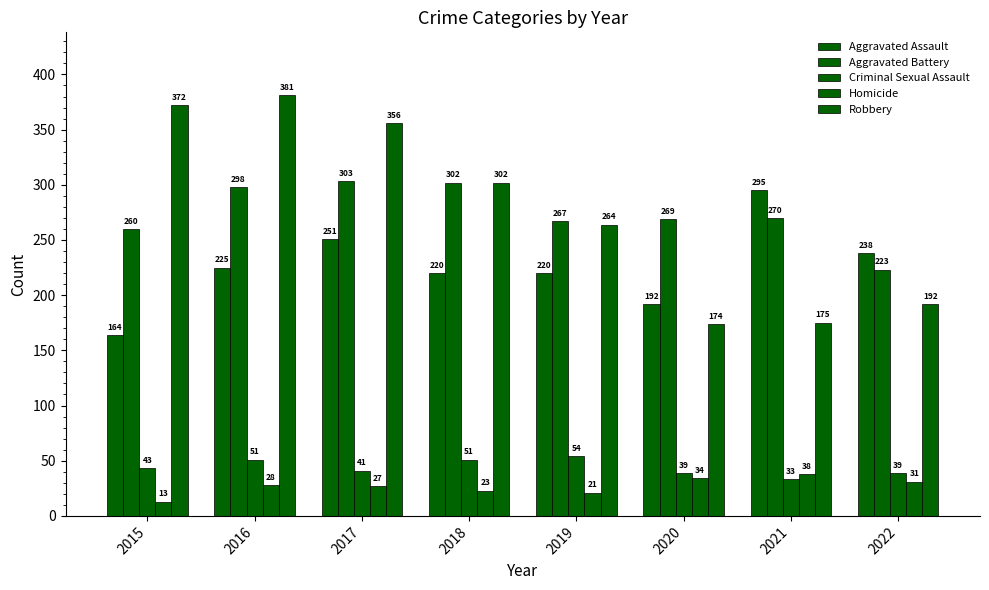

How many categories are shown in the chart?

8